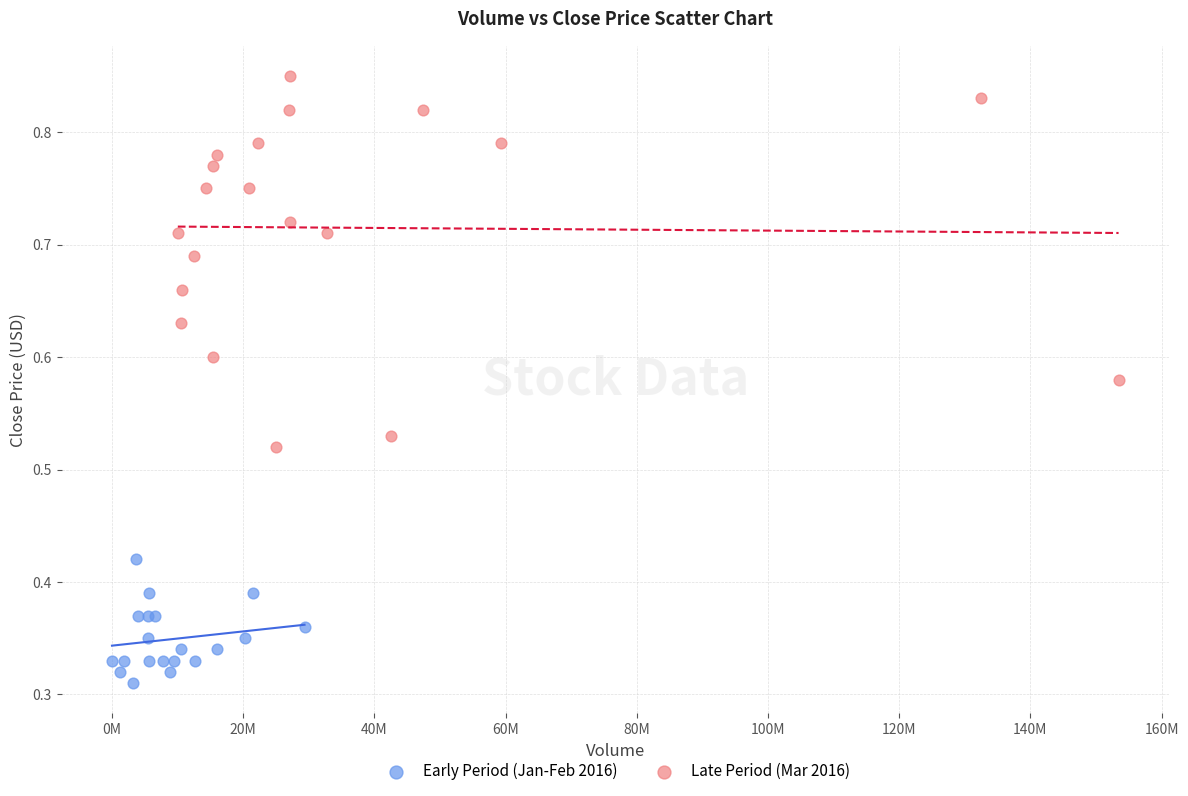

Which series contains the highest Y value?

Late Period (Mar 2016)